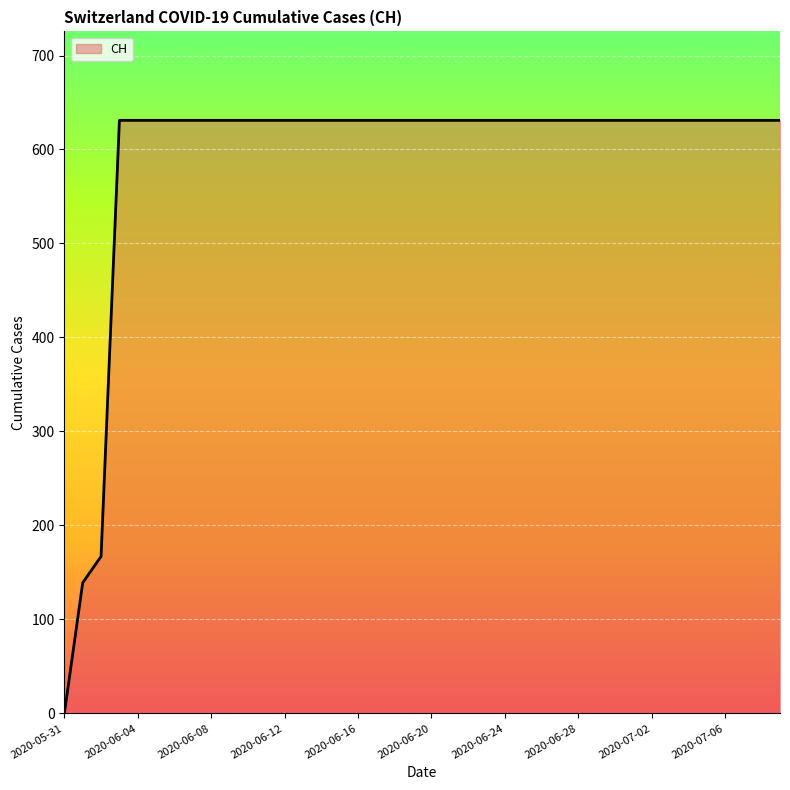

What is the maximum value shown in the chart?

631